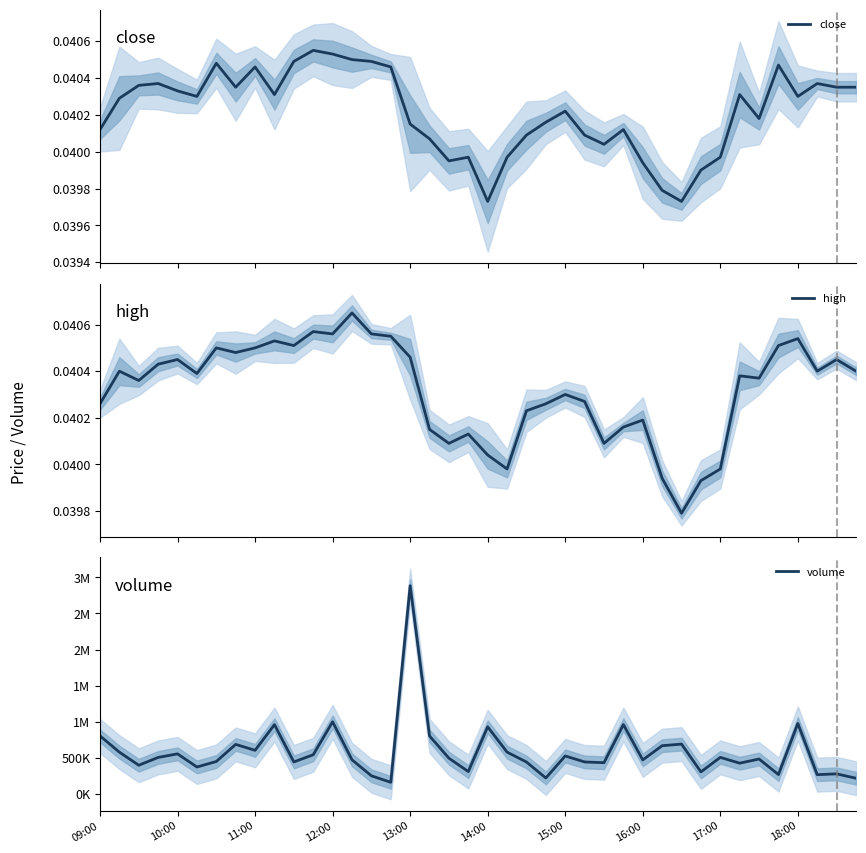

Reading left to right, what are all the values shown in this chart?

close: 0.0	0.0	0.0	0.0	0.0	0.0	0.0	0.0	0.0	0.0	0.0	0.0	0.0	0.0	0.0	0.0	0.0	0.0	0.0	0.0	0.0	0.0	0.0	0.0	0.0	0.0	0.0	0.0	0.0	0.0	0.0	0.0	0.0	0.0	0.0	0.0	0.0	0.0	0.0	0.0
high: 0.0	0.0	0.0	0.0	0.0	0.0	0.0	0.0	0.0	0.0	0.0	0.0	0.0	0.0	0.0	0.0	0.0	0.0	0.0	0.0	0.0	0.0	0.0	0.0	0.0	0.0	0.0	0.0	0.0	0.0	0.0	0.0	0.0	0.0	0.0	0.0	0.0	0.0	0.0	0.0
volume: 805271.0	580193.0	398985.0	507146.0	556625.0	374652.0	451130.0	687726.0	605395.0	960987.0	444792.0	544333.0	1000259.0	474124.0	252922.0	162942.0	2884182.0	804634.0	496415.0	311424.0	930797.0	580545.0	443719.0	222366.0	527603.0	444480.0	434260.0	961718.0	472889.0	669747.0	691720.0	306984.0	507868.0	427738.0	485215.0	269831.0	977874.0	268484.0	279783.0	219239.0